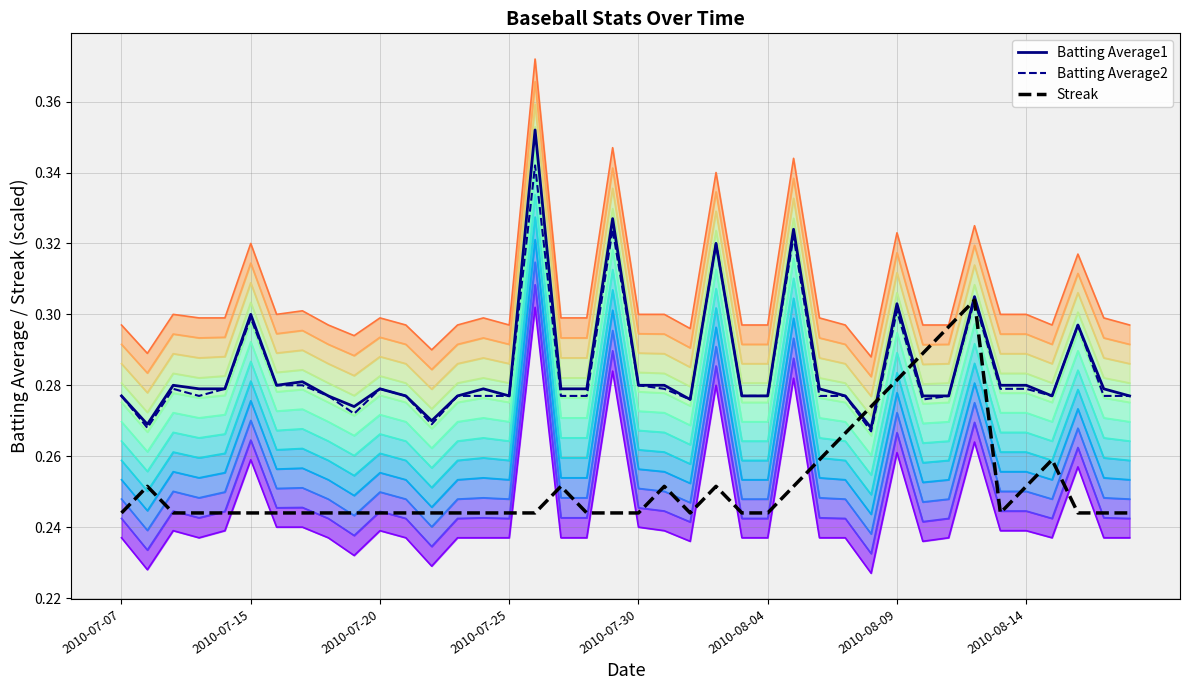

How many Batting Average1 values are between 0 and 1?

40